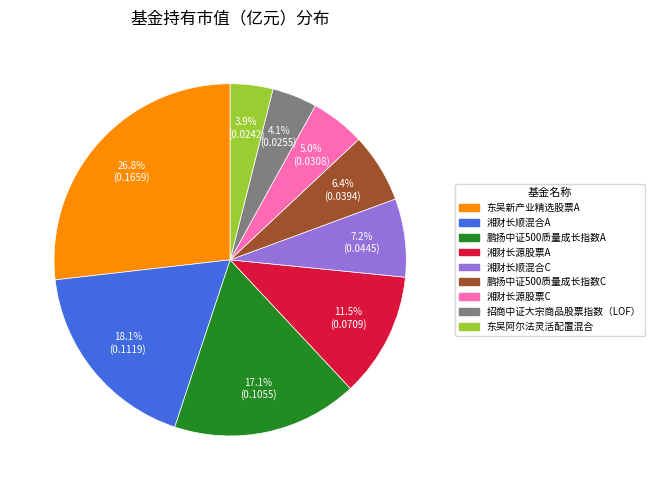

Is 湘财长源股票C the majority of the pie?

No